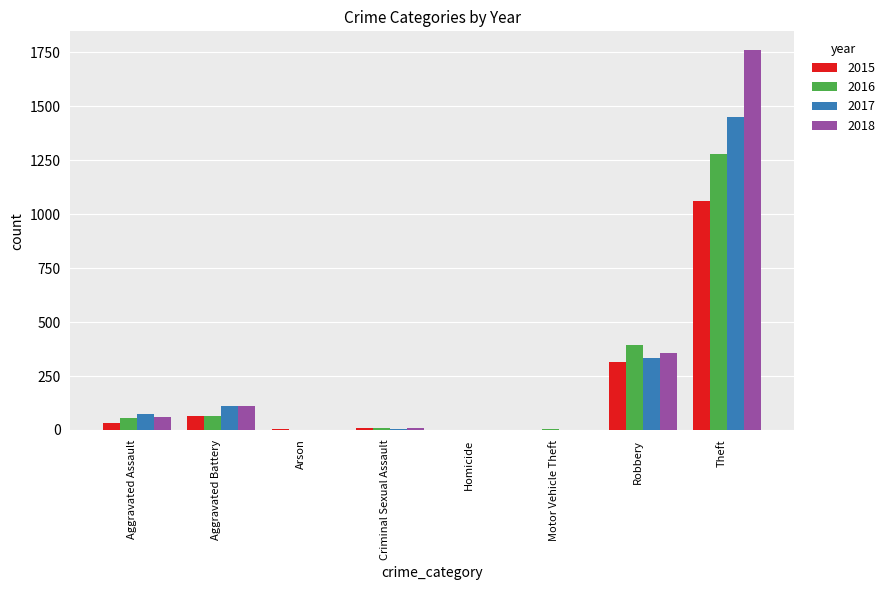

Which series has the largest total across all categories?

2018